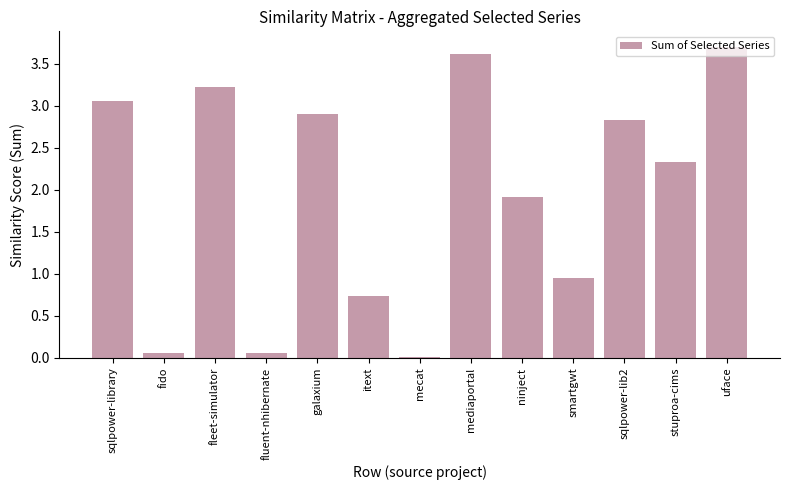

The chart shows a value of 1.5 at smartgwt. True or false?

False